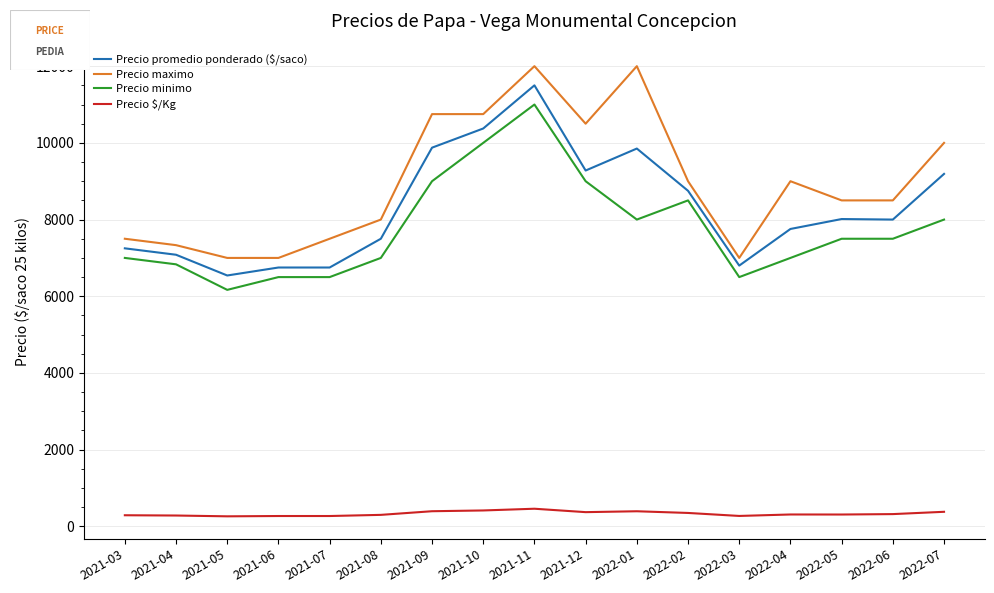

What is the difference between the Precio minimo values at 2022-02 and 2021-06?

2000